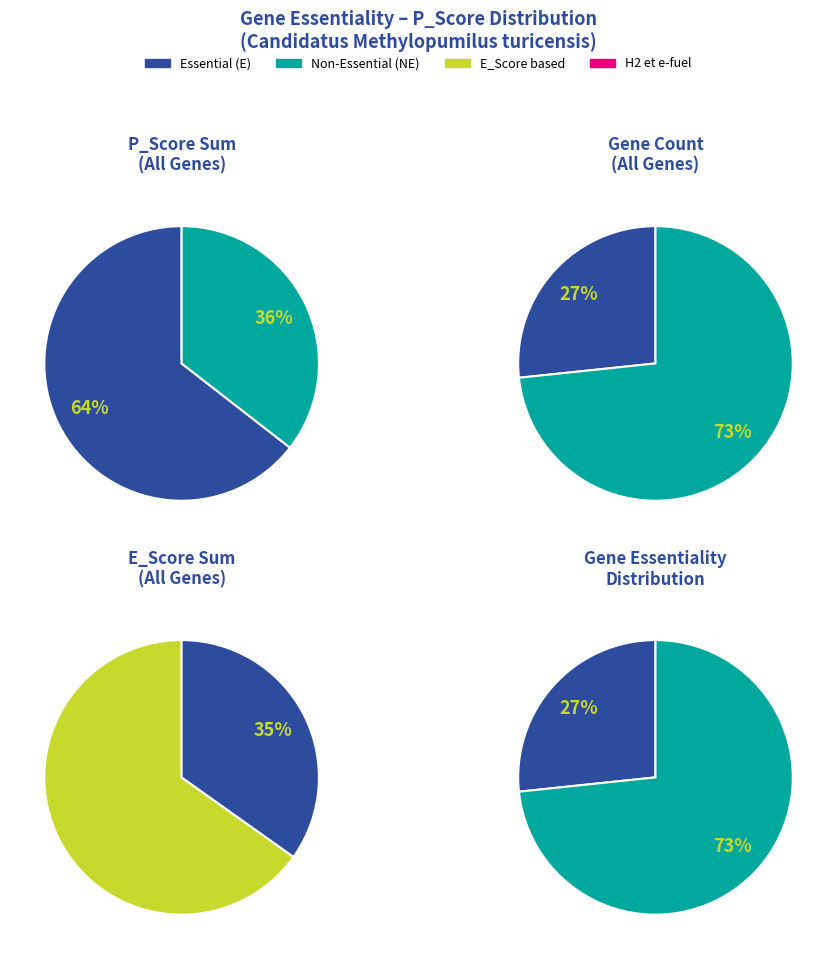

Is E the majority of the pie?

Yes